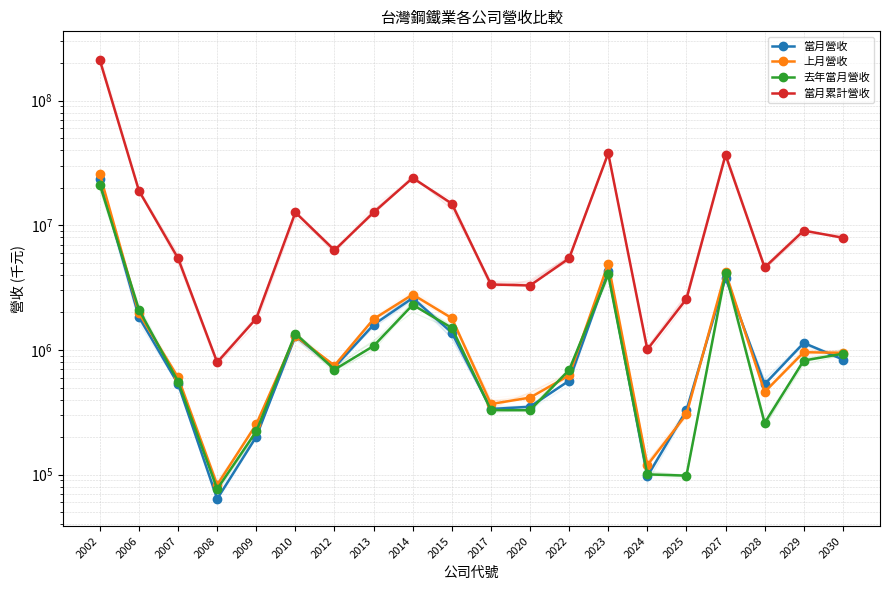

In 上月營收, how many points are higher than both neighbors (excluding endpoints)?

5